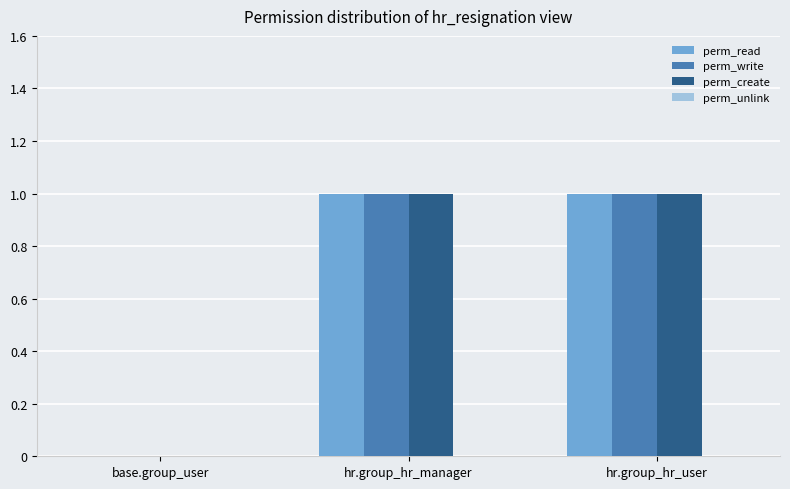

Does the chart contain stacked bars?

No